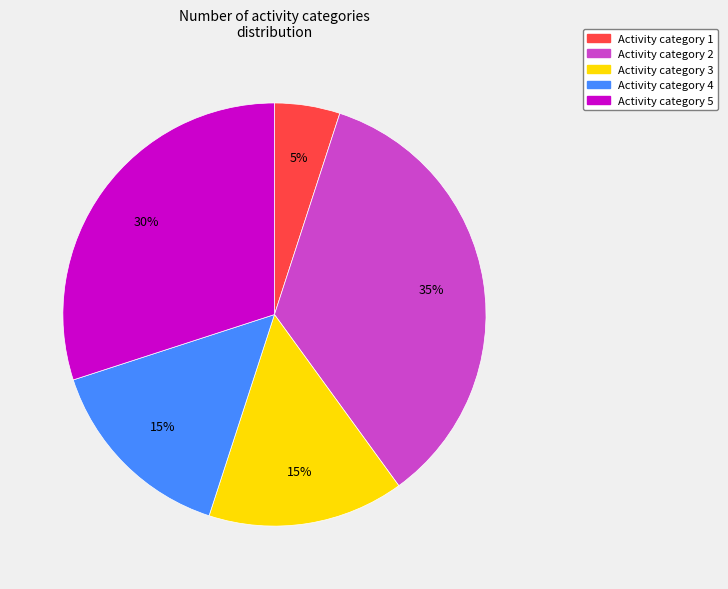

To the nearest percent, what is the difference between the largest and smallest slice percentages?

30%